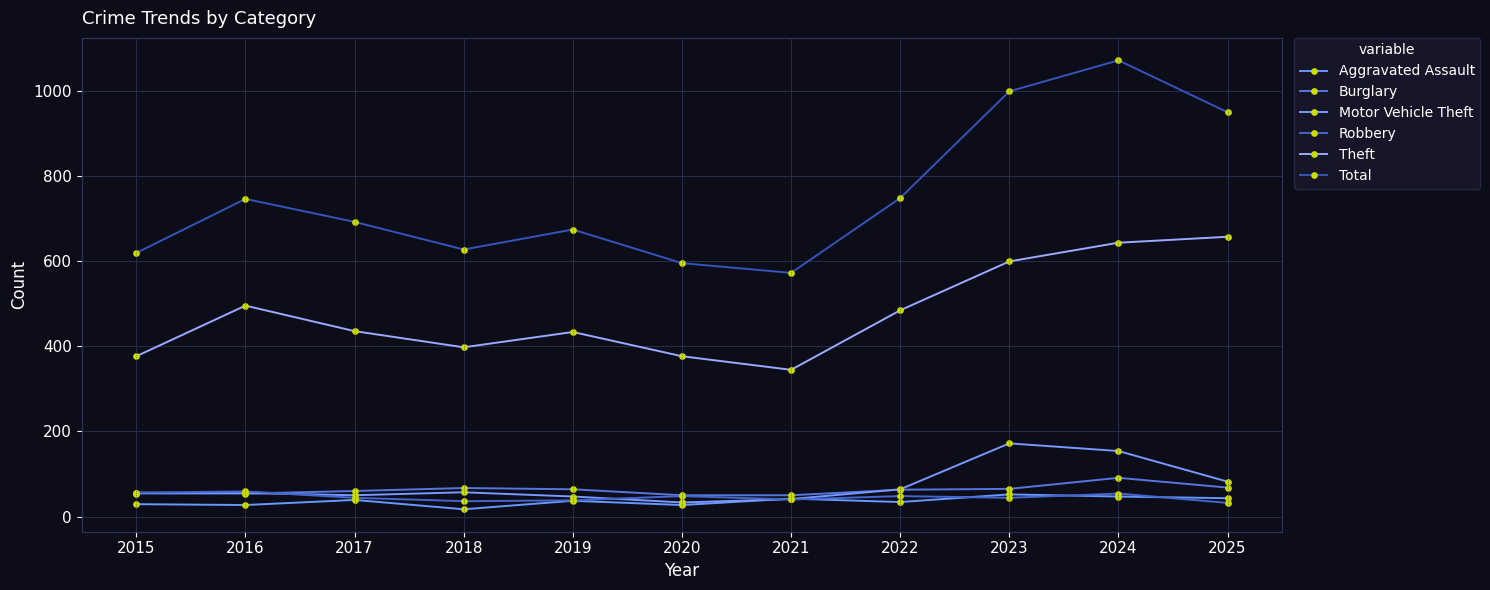

Reading right to left, what are all the values shown in this chart?

Aggravated Assault: 2025=43	2024=47	2023=52	2022=34	2021=42	2020=27	2019=37	2018=17	2017=39	2016=27	2015=29
Burglary: 2025=68	2024=91	2023=65	2022=63	2021=50	2020=50	2019=64	2018=67	2017=60	2016=54	2015=54
Motor Vehicle Theft: 2025=82	2024=154	2023=172	2022=64	2021=41	2020=33	2019=47	2018=57	2017=50	2016=55	2015=56
Robbery: 2025=32	2024=54	2023=44	2022=48	2021=40	2020=48	2019=38	2018=36	2017=44	2016=59	2015=56
Theft: 2025=658	2024=644	2023=600	2022=485	2021=345	2020=377	2019=434	2018=398	2017=436	2016=496	2015=377
Total: 2025=951	2024=1073	2023=1000	2022=749	2021=573	2020=596	2019=675	2018=628	2017=693	2016=747	2015=620